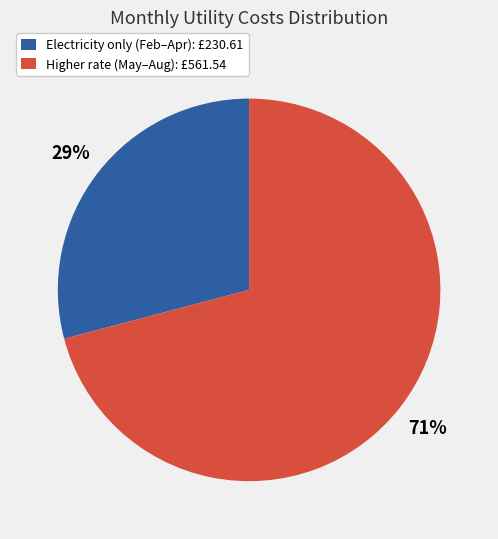

Is it true that Electricity only (Feb–Apr): £230.61 is 16% of the pie?

False